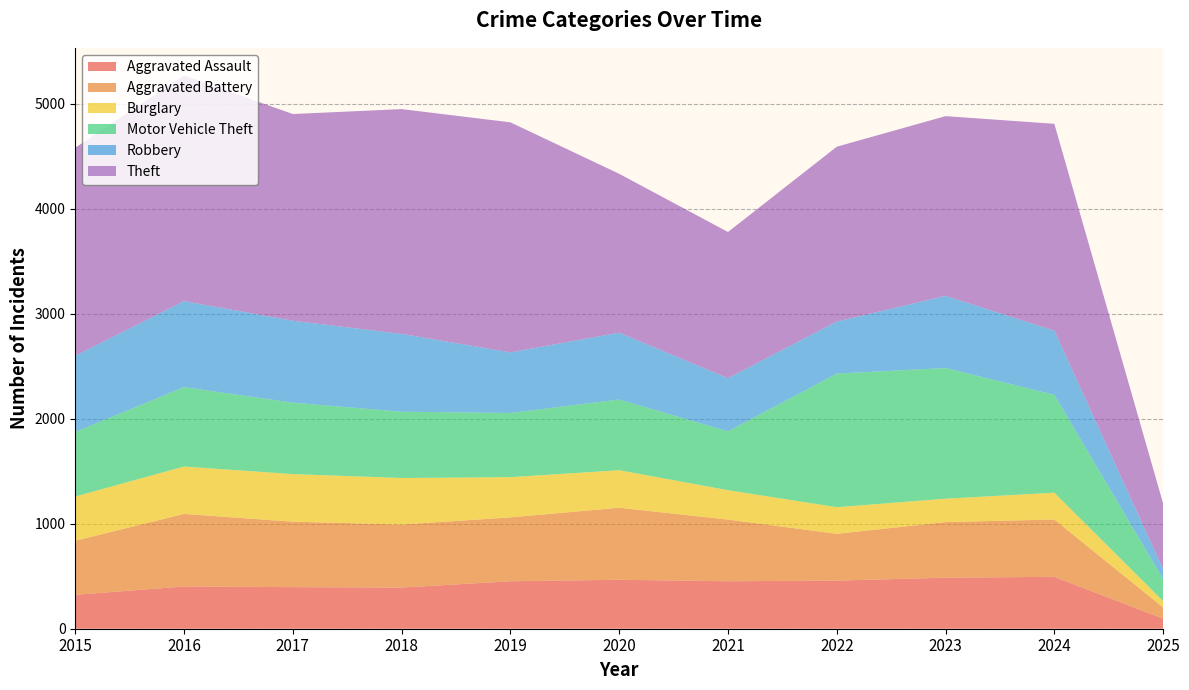

Reading left to right, extract all data points from this chart.

Aggravated Assault: 323	402	396	392	452	466	452	458	486	494	96
Aggravated Battery: 515	691	623	600	608	686	587	446	529	546	107
Burglary: 421	451	453	443	383	357	280	253	223	255	60
Motor Vehicle Theft: 614	756	680	631	611	673	560	1272	1244	932	209
Robbery: 726	819	780	741	577	637	506	495	687	611	95
Theft: 1981	2148	1968	2140	2190	1512	1392	1665	1711	1969	625